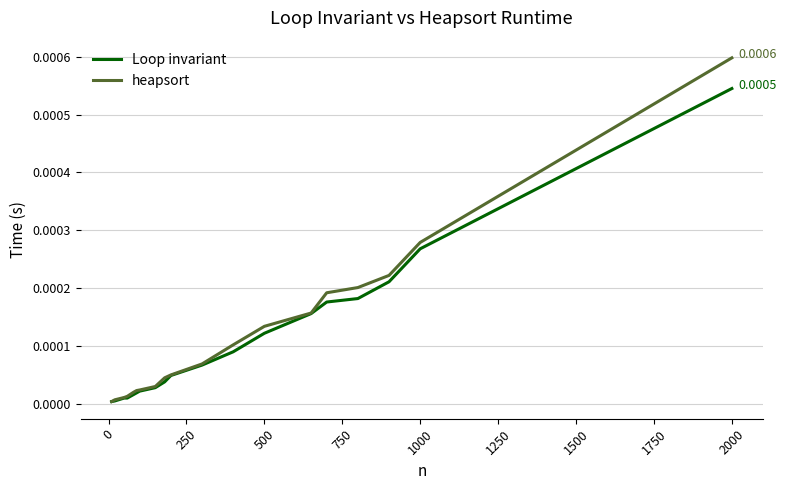

List the series in order of their overall mean, lowest first.

Loop invariant, heapsort